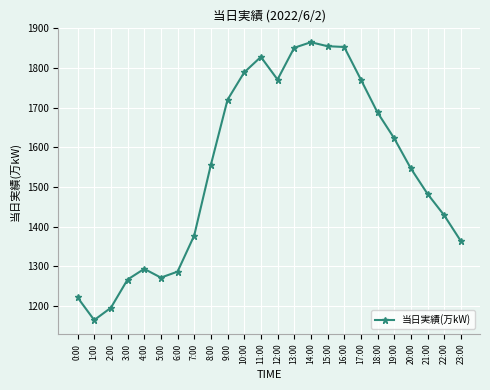

Where is the first local minimum?

1:00